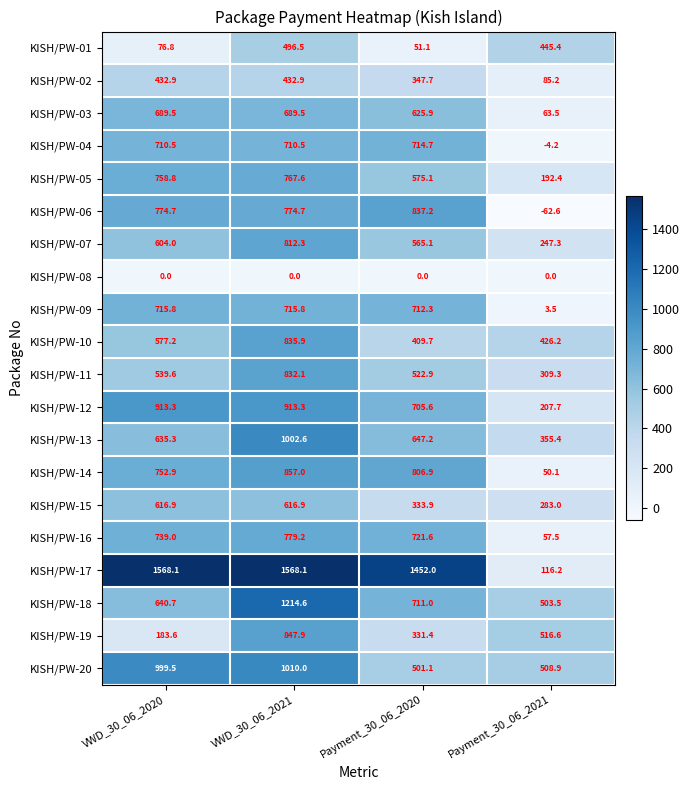

How many data points does each series have?

4